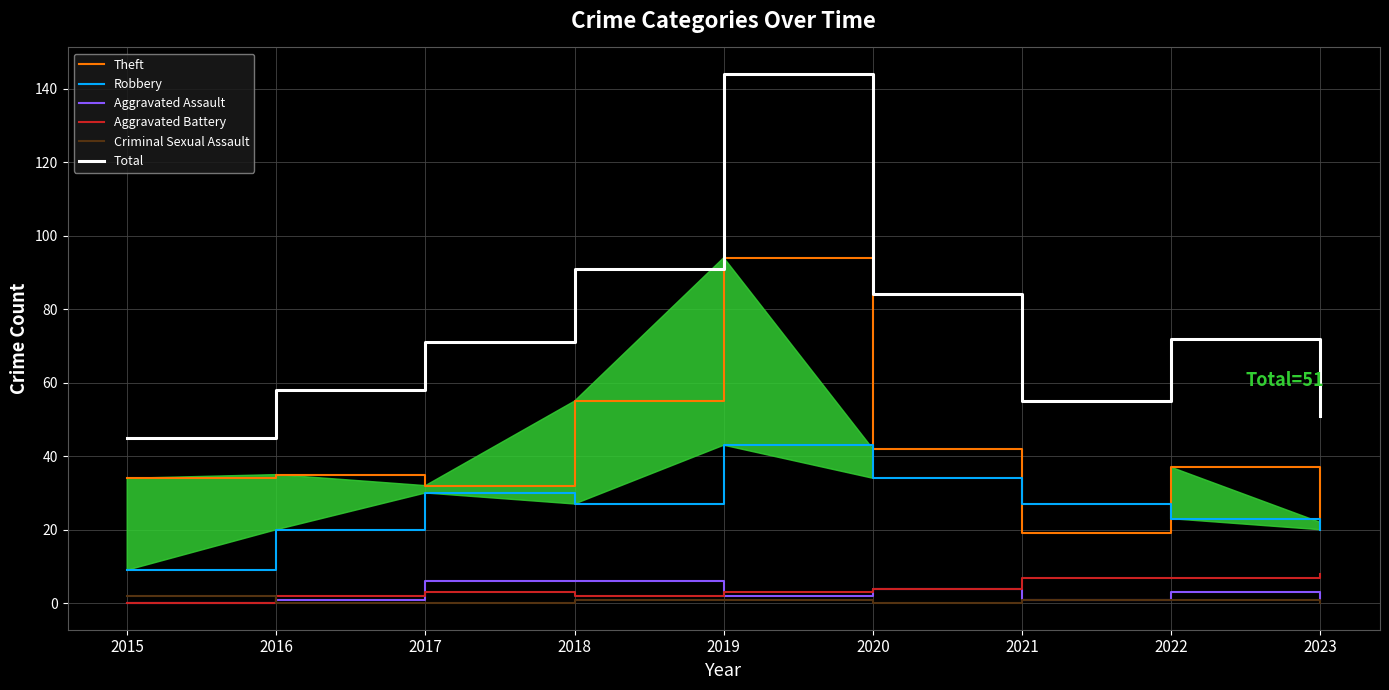

Which series has the widest spread of values?

Total